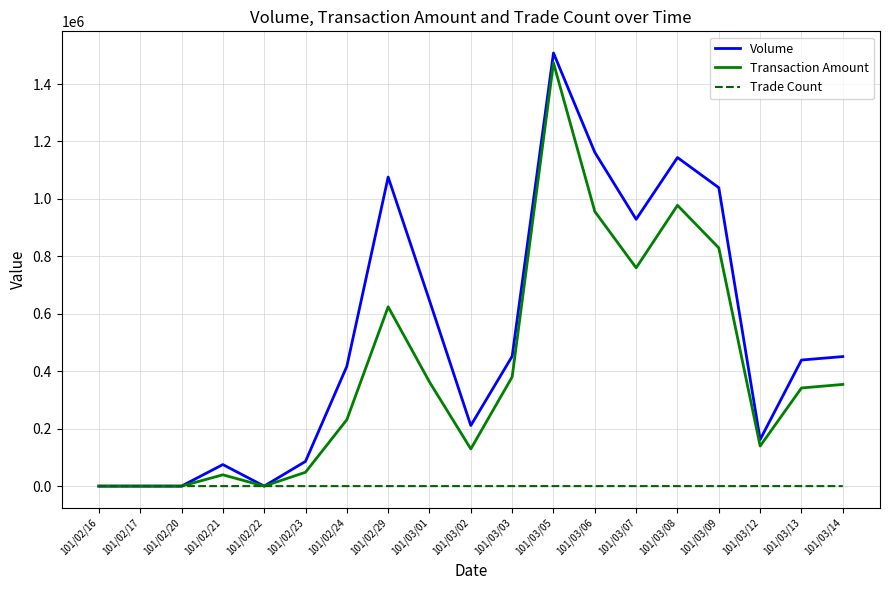

Which series has the largest total across all categories?

Volume